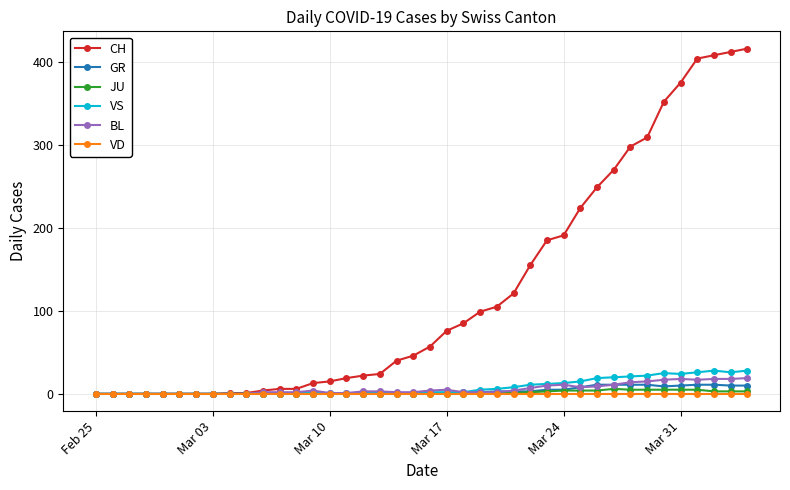

How many lines are shown in the chart?

6